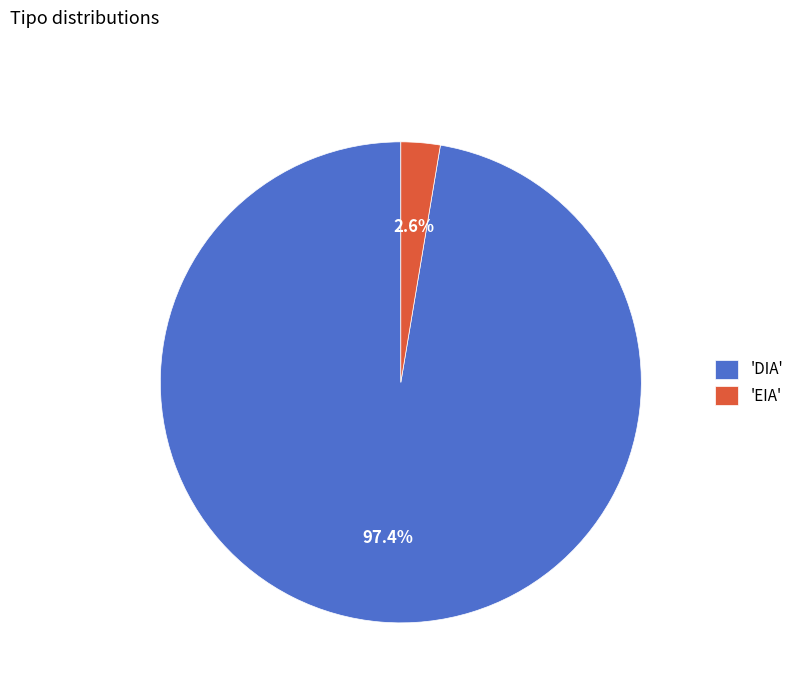

Which category has the biggest portion of the pie?

'DIA'